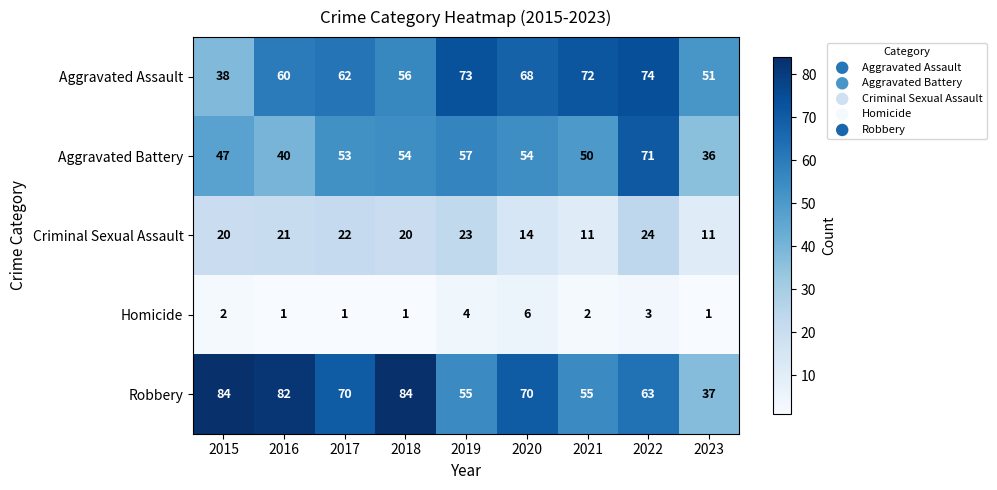

Which series has the largest range (max minus min)?

Robbery